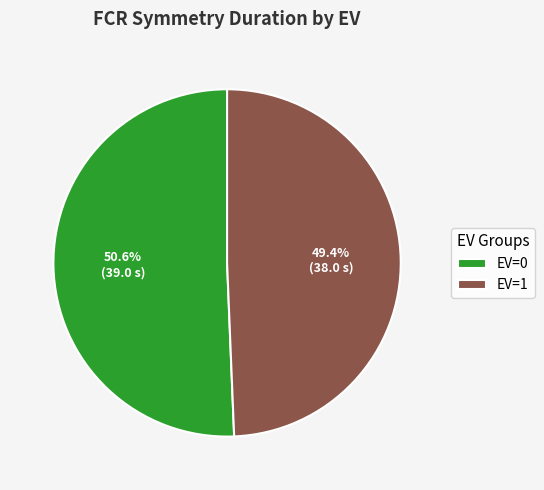

How much of the chart is everything except EV=1?

50.6%